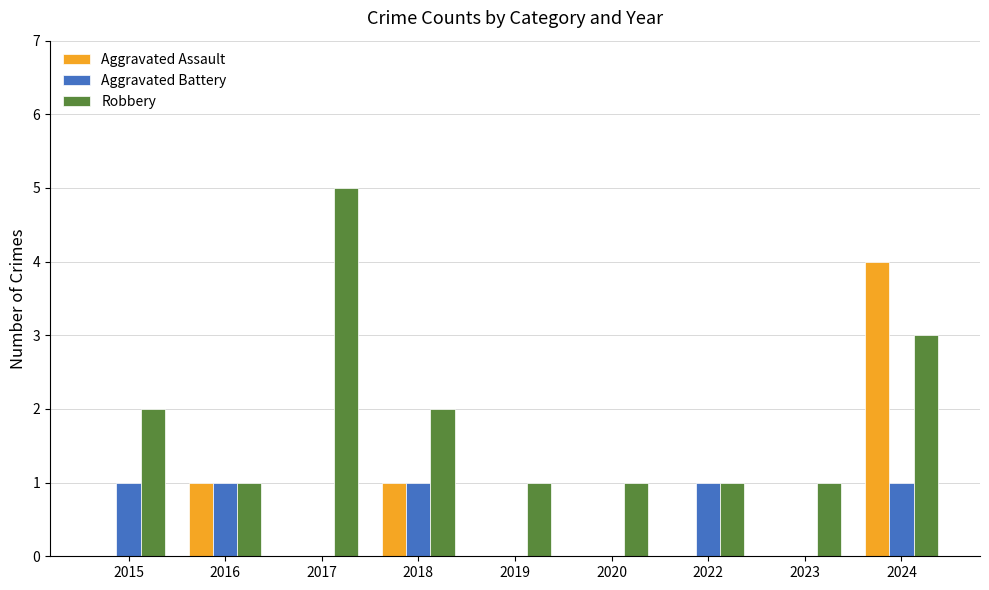

At which label does Aggravated Assault reach its peak?

2024